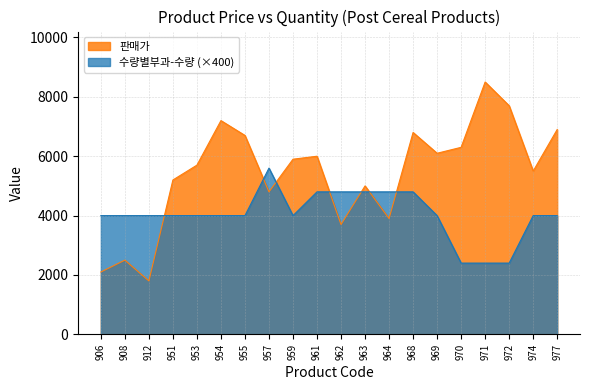

What is the difference between the highest and lowest values at 963?

200